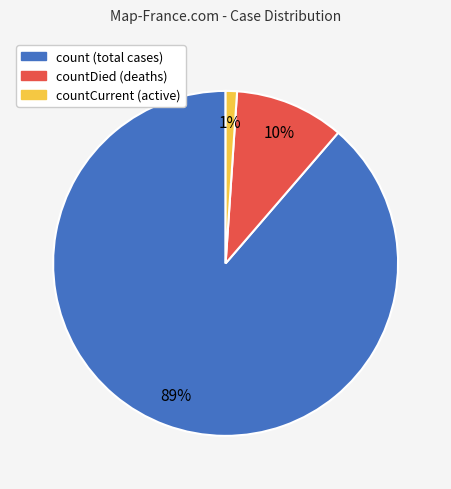

Rank the categories by value from highest to lowest.

count (total cases), countDied (deaths), countCurrent (active)